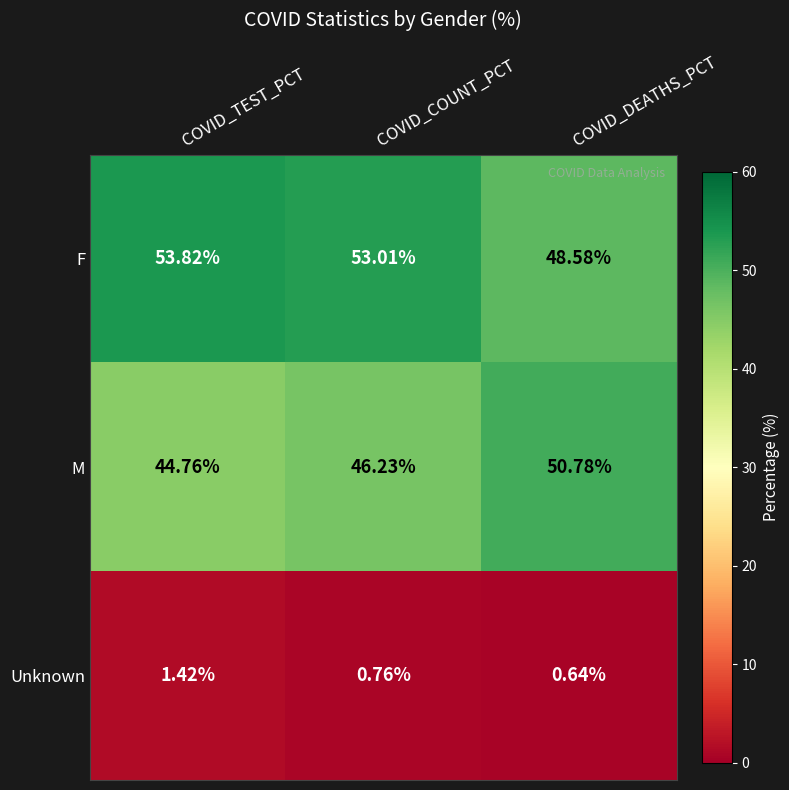

At which label is M closest to 47?

COVID_COUNT_PCT